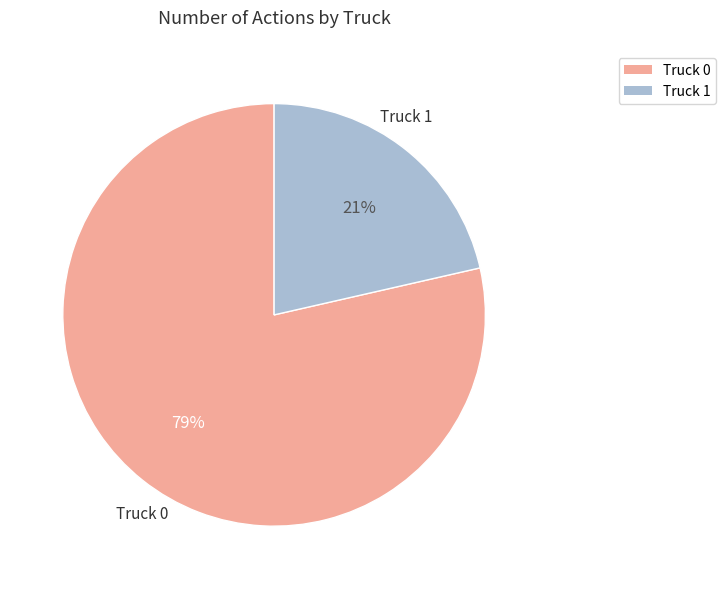

Is the sum of Truck 0 and Truck 1 greater than half?

Yes